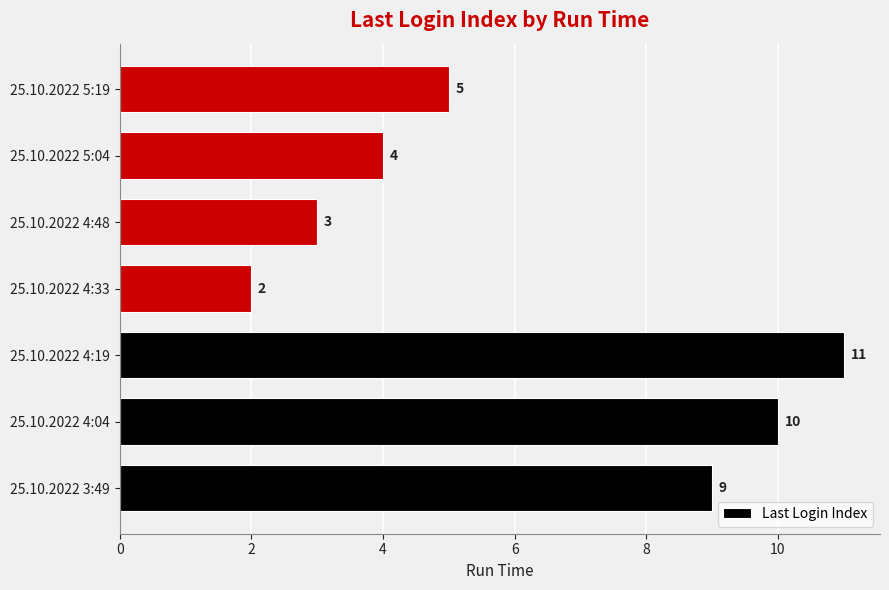

Is it true that the value at 25.10.2022 3:49 is 2?

False